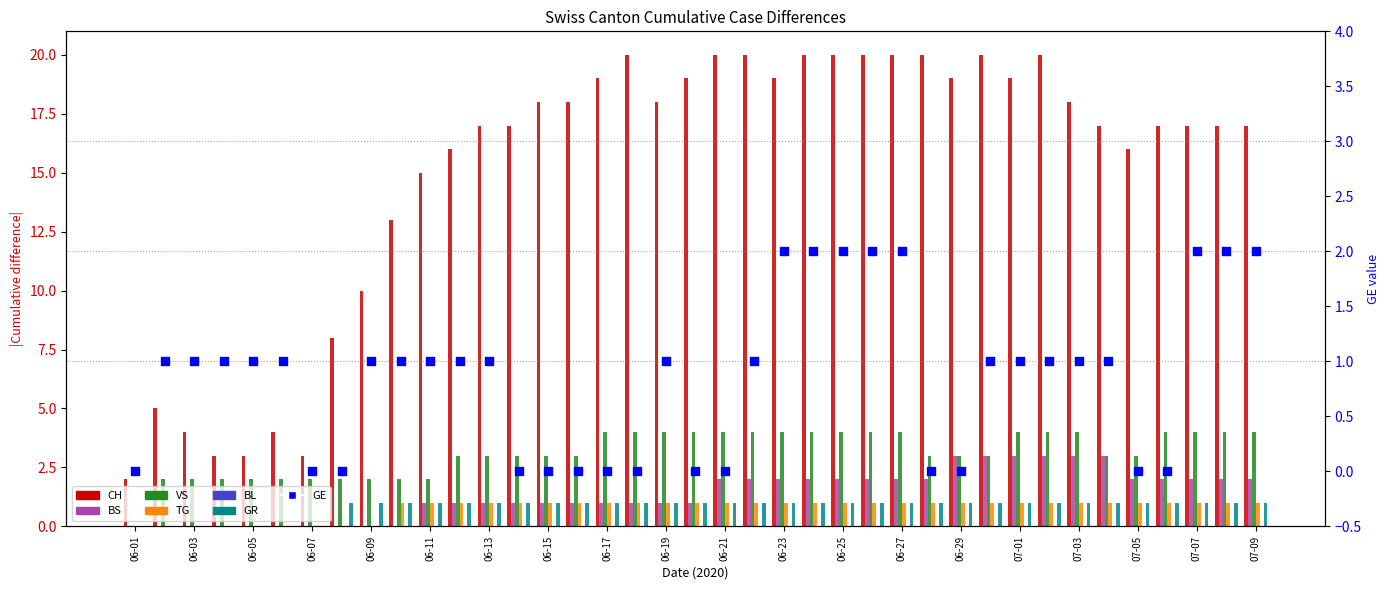

Is the value of TG at 06-13 greater than the value of VS at 06-26?

No